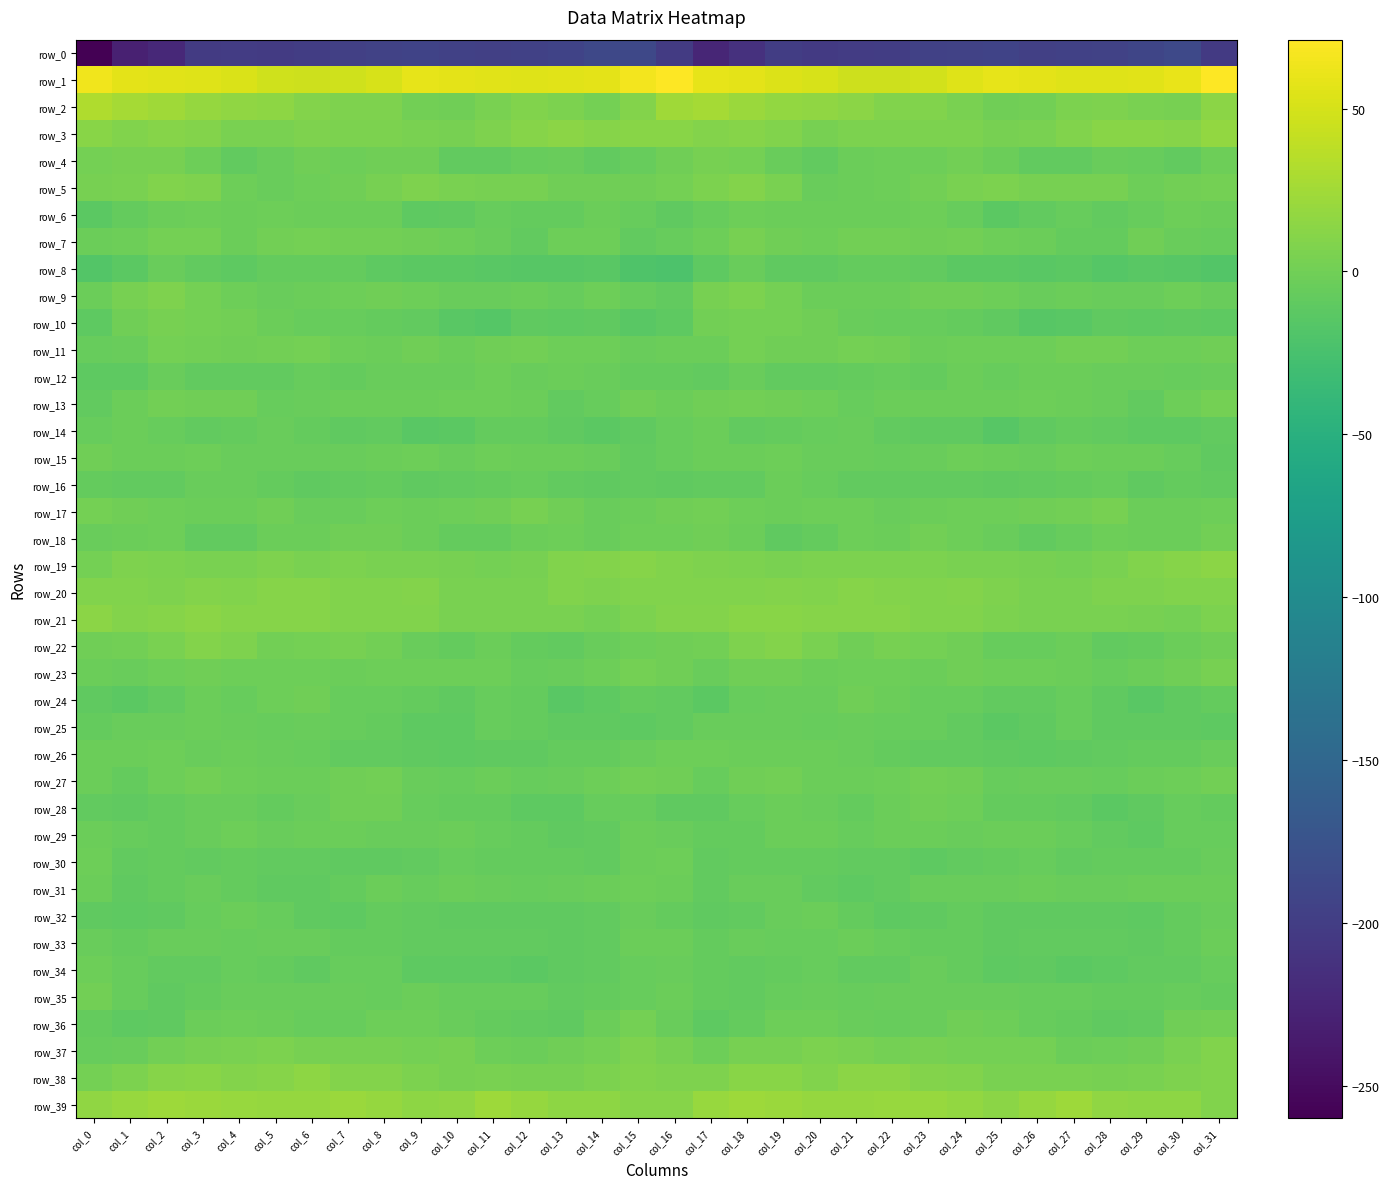

Is the value of row_28 at col_0 greater than the value of row_22 at col_16?

No